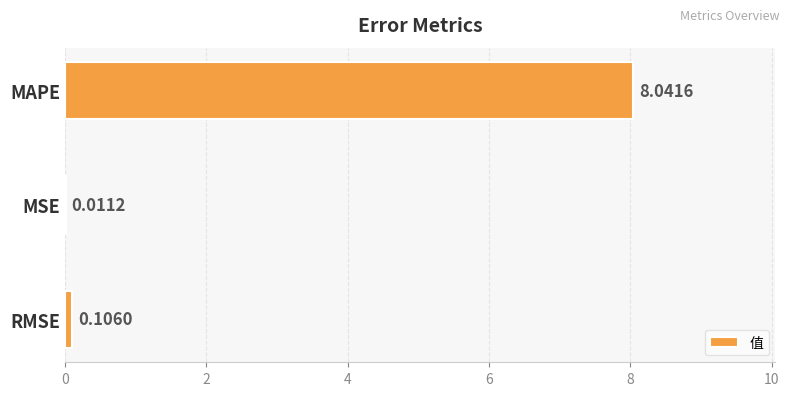

What is the sum of all values?

8.2